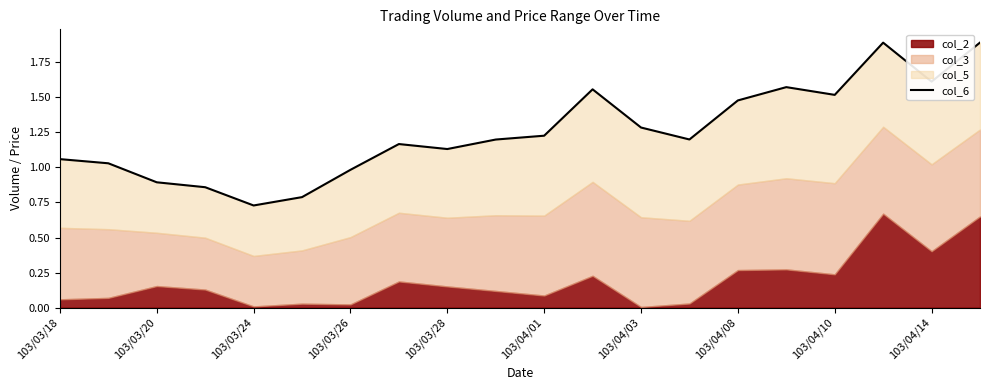

What is the value of the 18th point from the left?

1.9